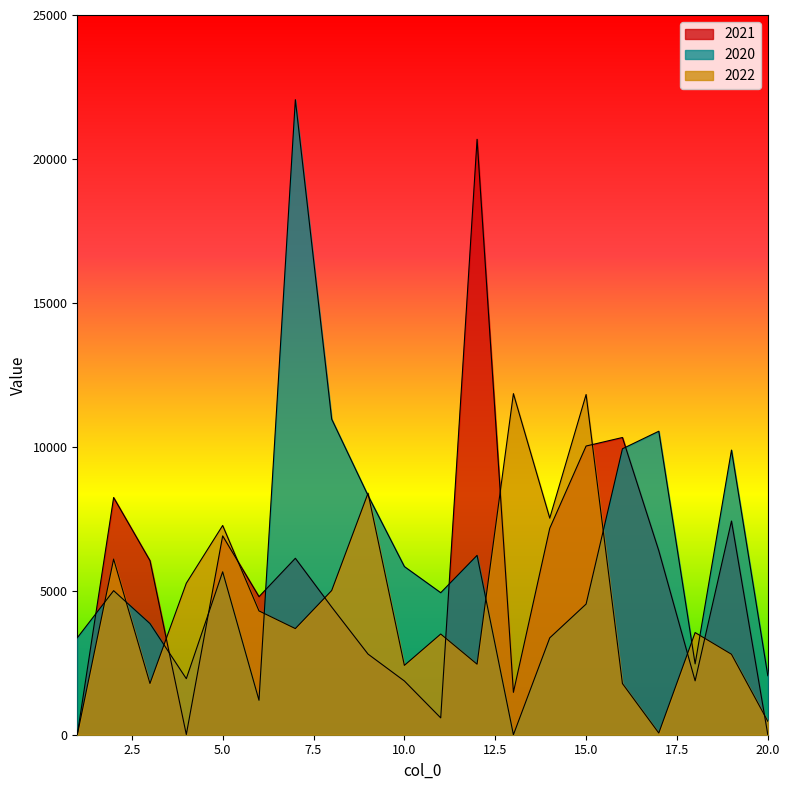

Rank the series at 17 from lowest to highest value.

2022, 2021, 2020